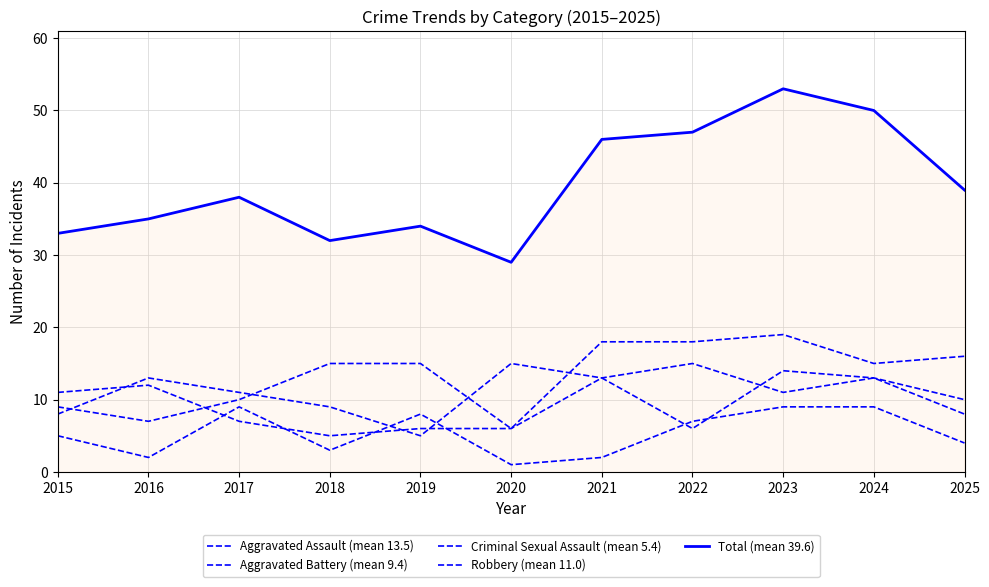

What is the lowest value of the Total (mean 39.6) series?

29